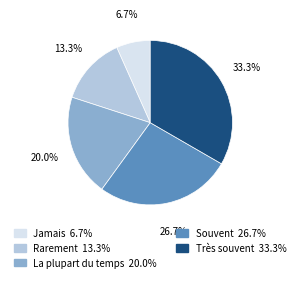

How many segments does this pie chart have?

5